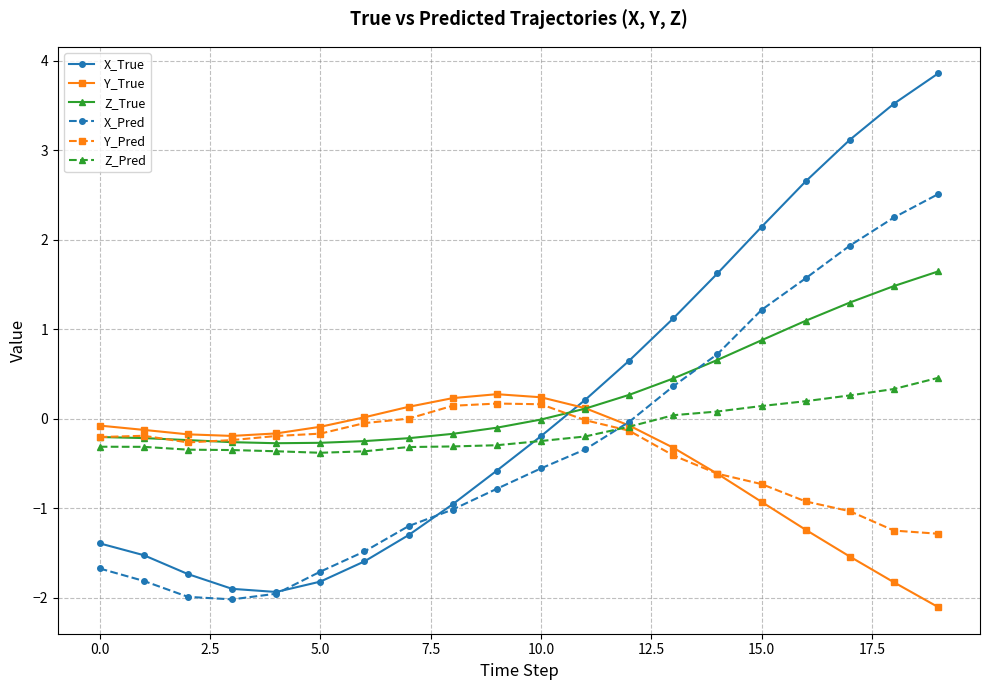

How many intersections are there between X_Pred and X_True?

2